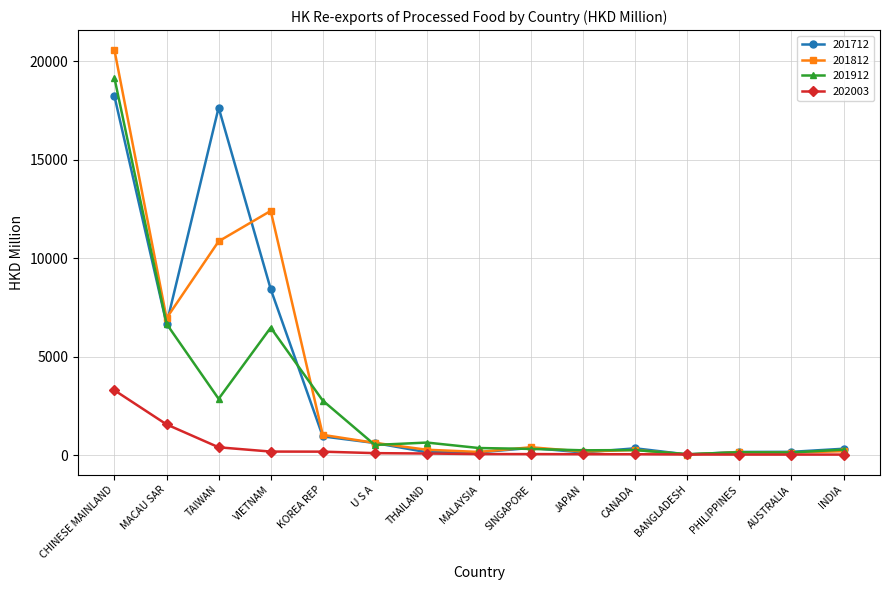

True or false: 201912 has a value of 635.7 at THAILAND.

True